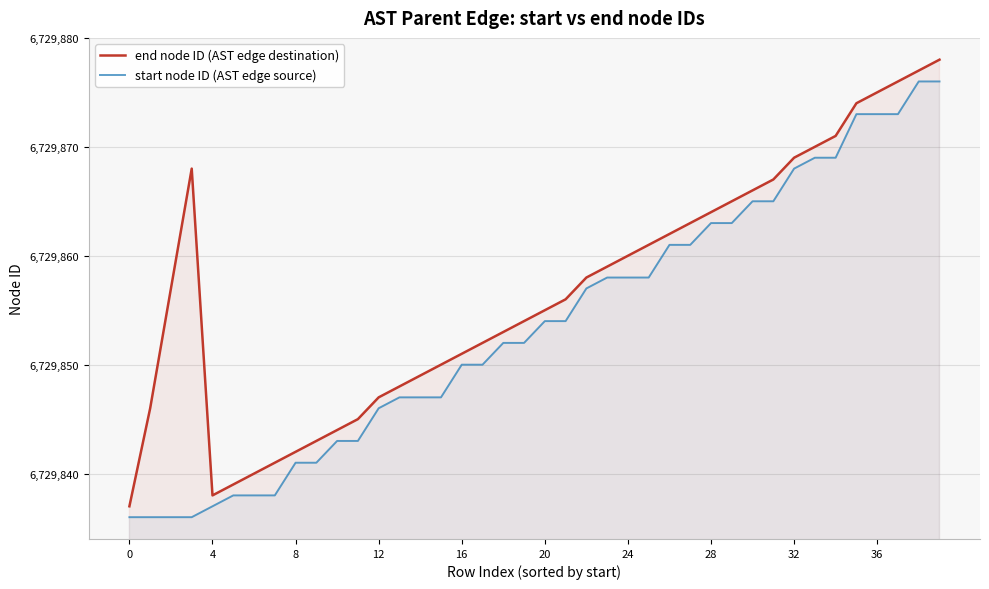

Which series has the widest spread of values?

end node ID (AST edge destination)